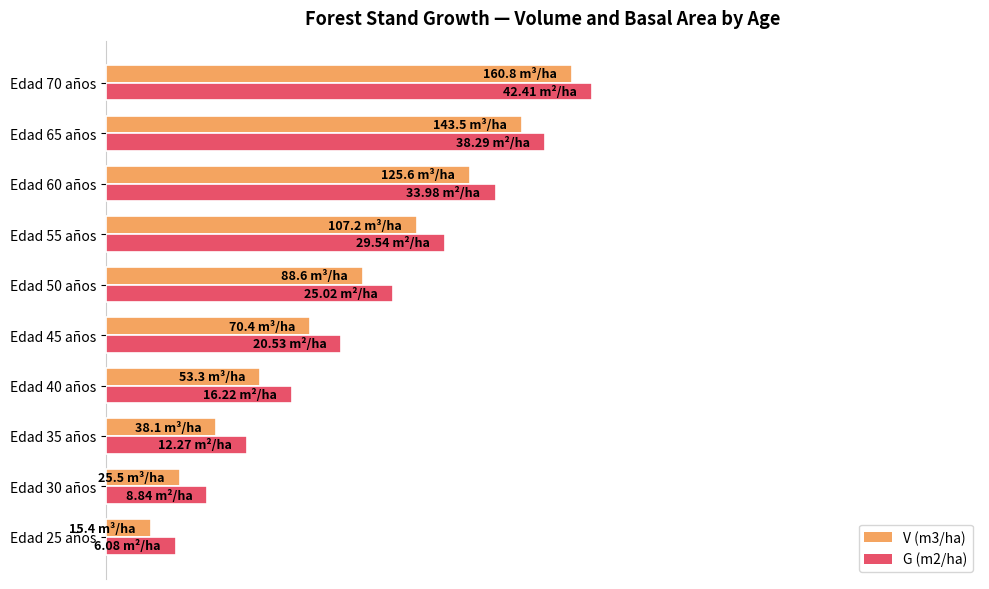

What is the greatest value displayed?

64.0